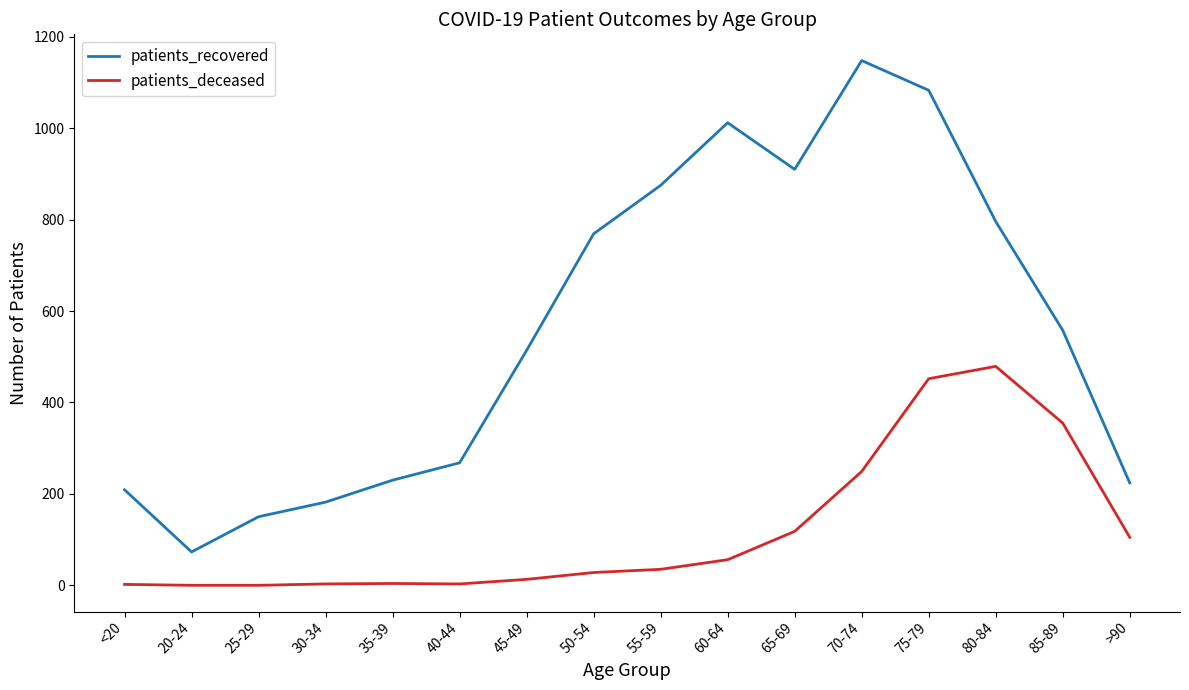

Which label corresponds to the largest value in the chart?

70-74